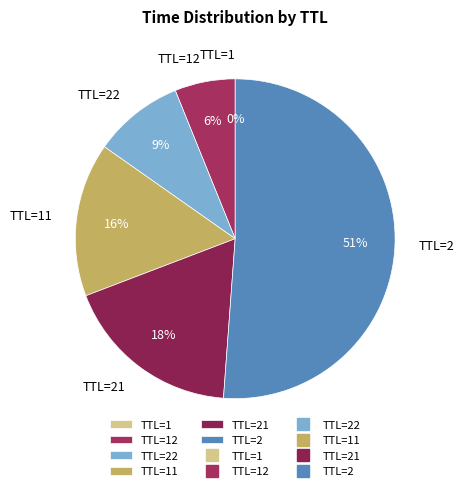

To the nearest percent, what is the average slice percentage?

17%